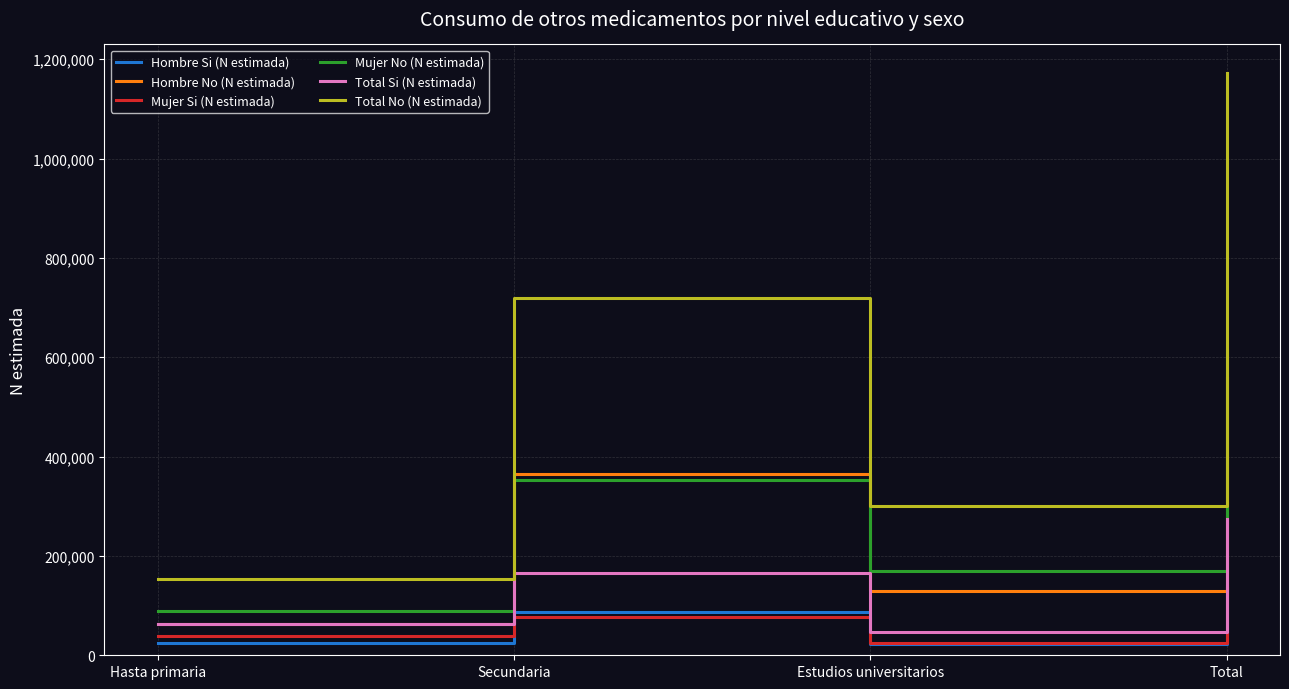

At which category is the sum across all series the highest?

Total